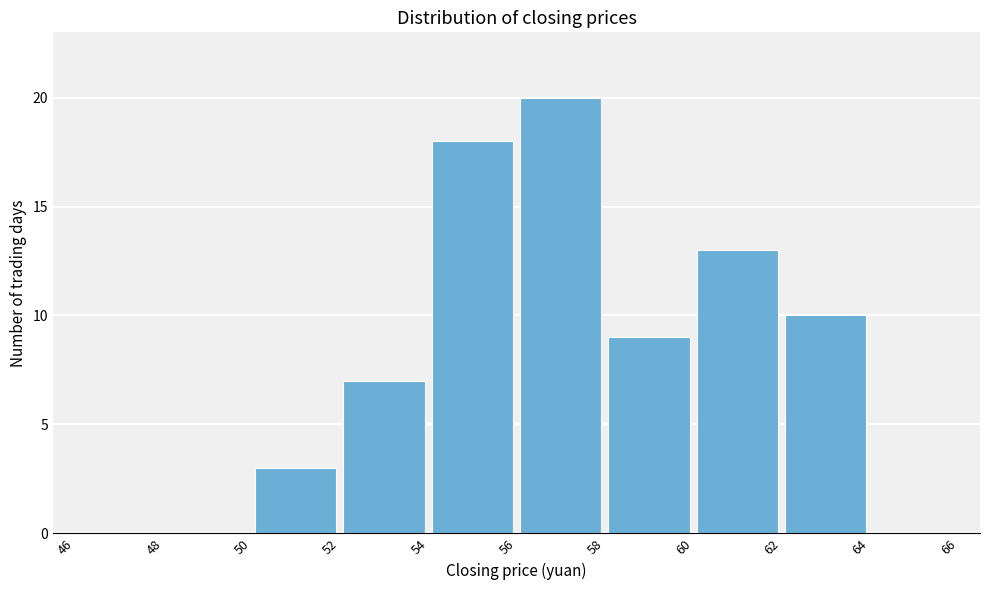

How tall is the bar that spans 58 to 60 on the x-axis? The values are not printed on the chart, so give them approximately, as read against the axis.

9